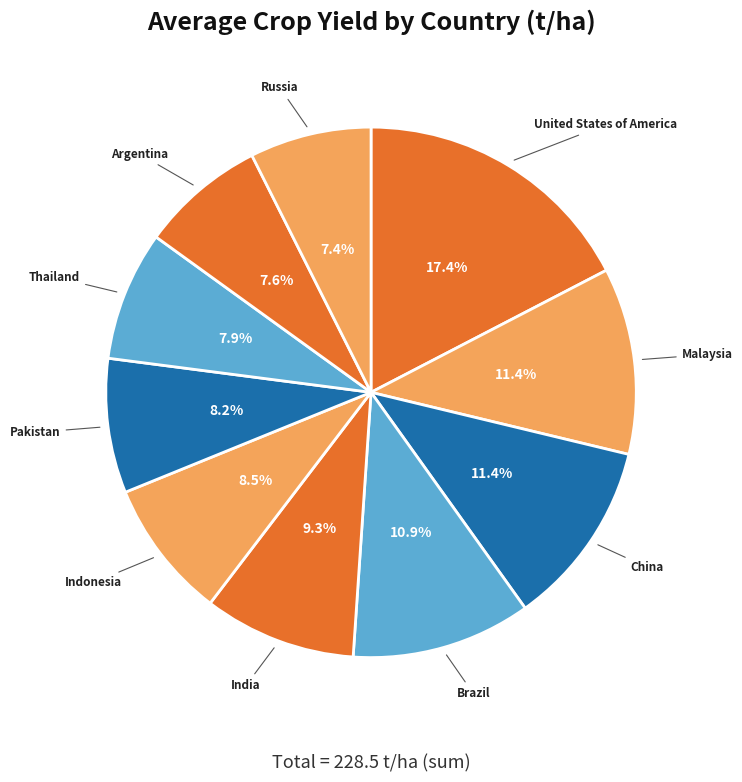

Which slice is the largest?

United States of America